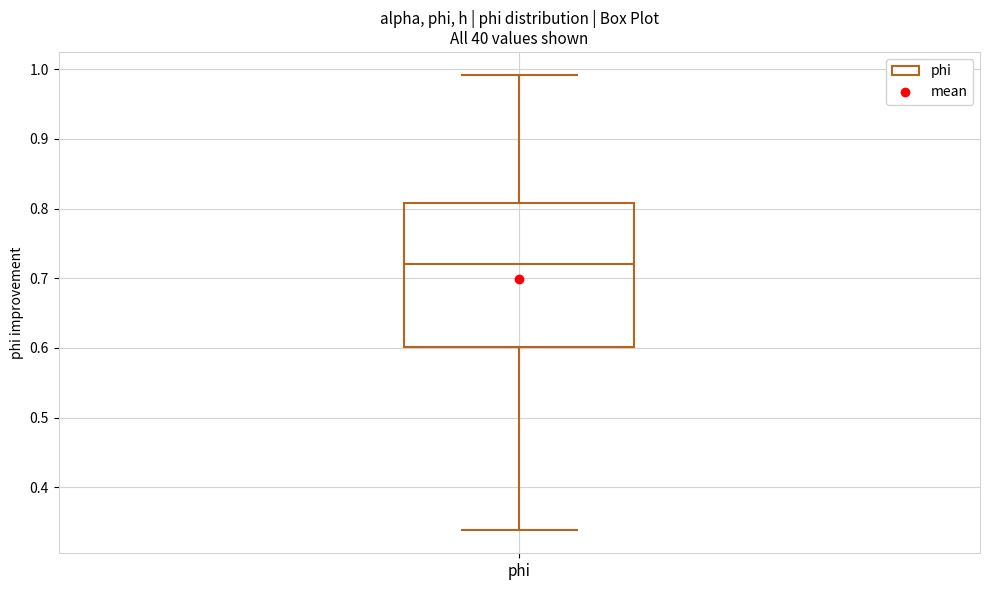

Transcribe this box plot: give where the median line is, the range the box spans, and where the two whiskers end, as read against the y-axis. The values are not printed on the chart, so give them approximately, as read against the axis.

median 0.72, box 0.60 to 0.81, whiskers 0.34 to 0.99